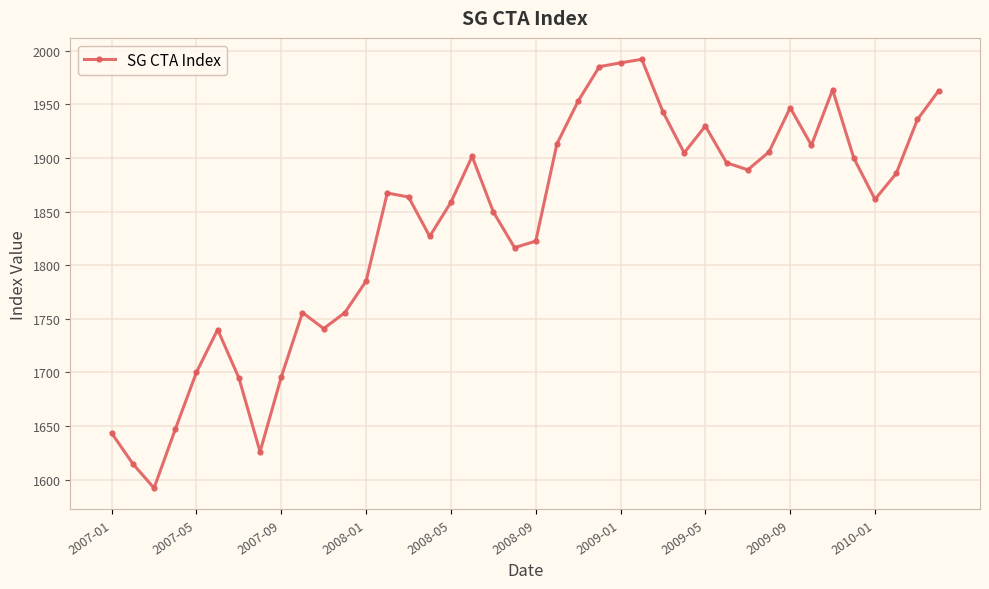

What is the sum of all values?

73468.3